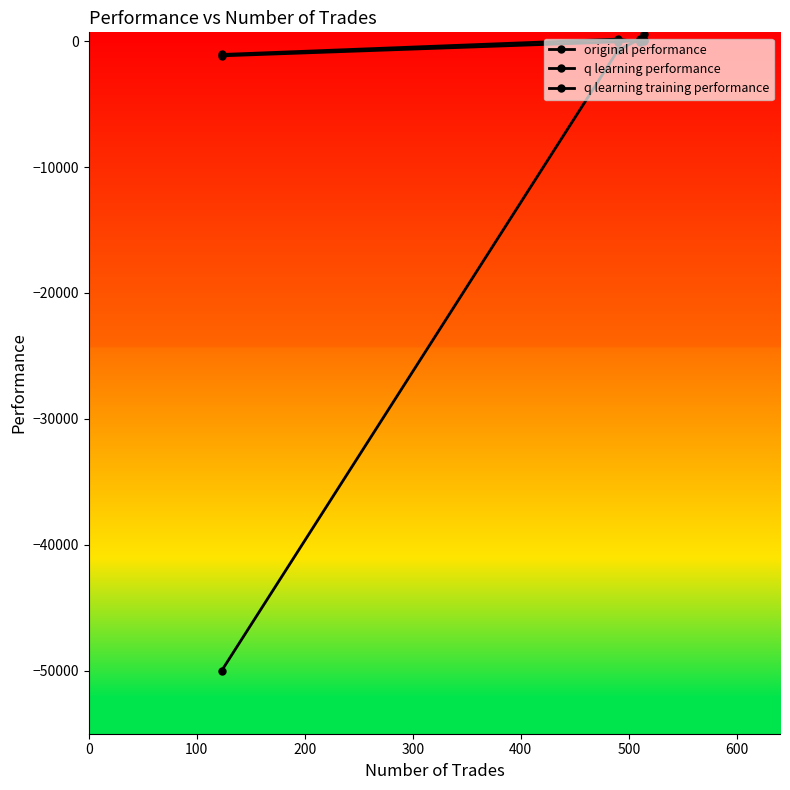

How many categories are shown in the chart?

4